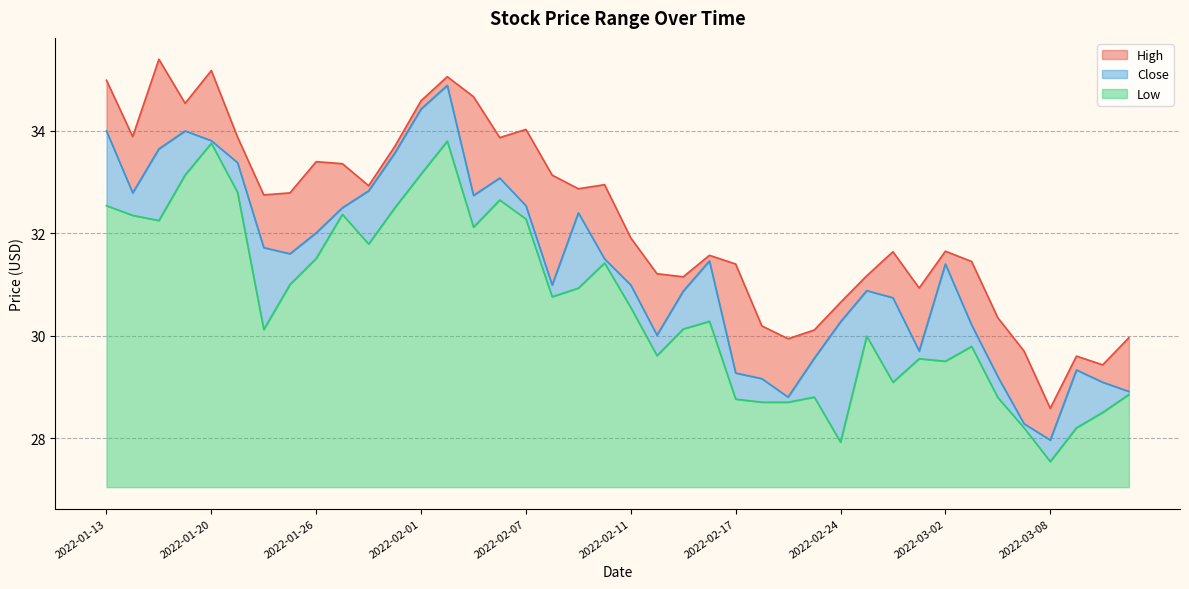

What is the minimum value shown in the chart?

27.5